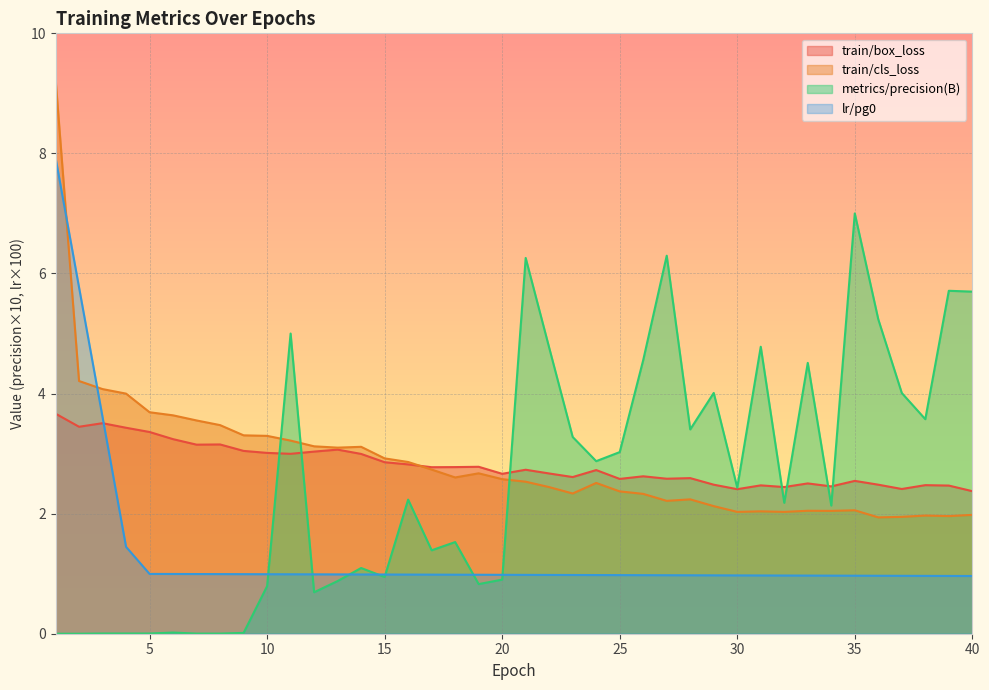

Where is train/cls_loss nearest to the value 5?

2